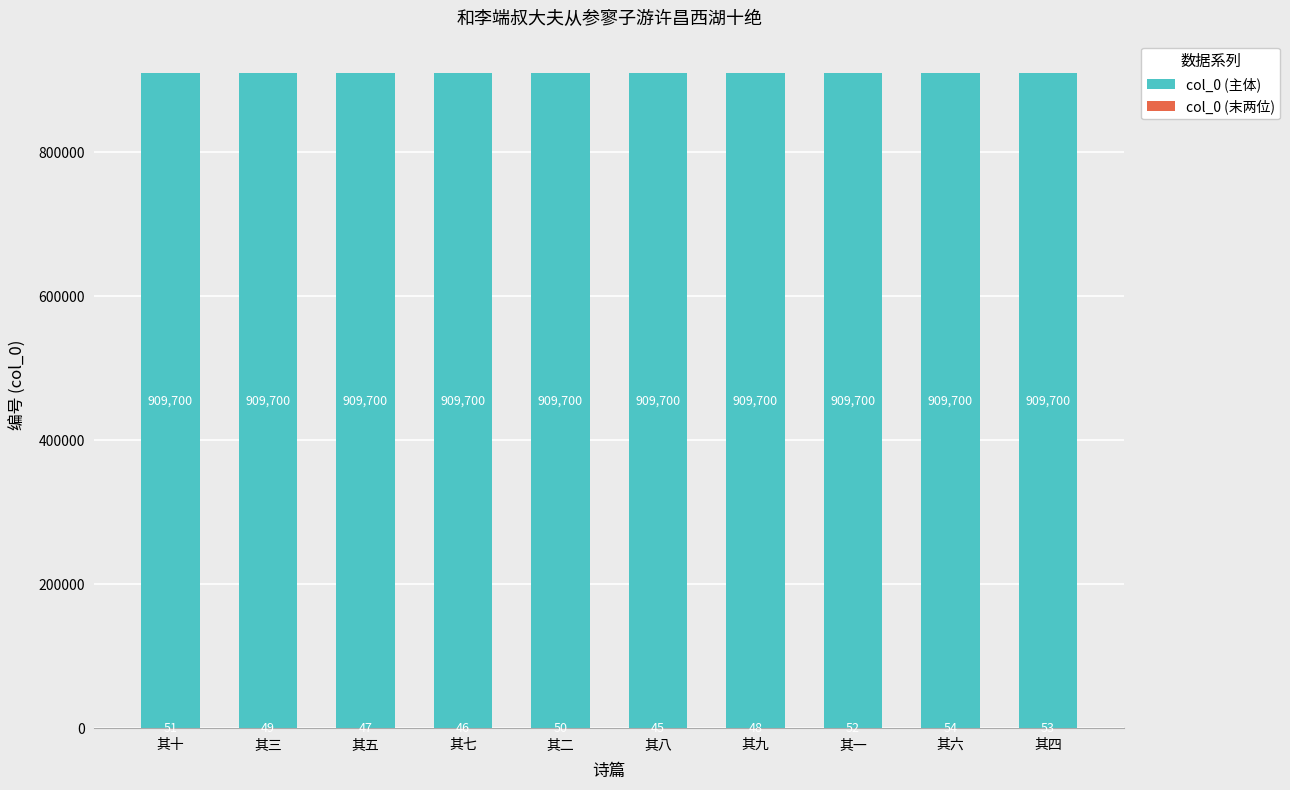

True or false: col_0 (主体) has a value of 358739 at 其三.

False